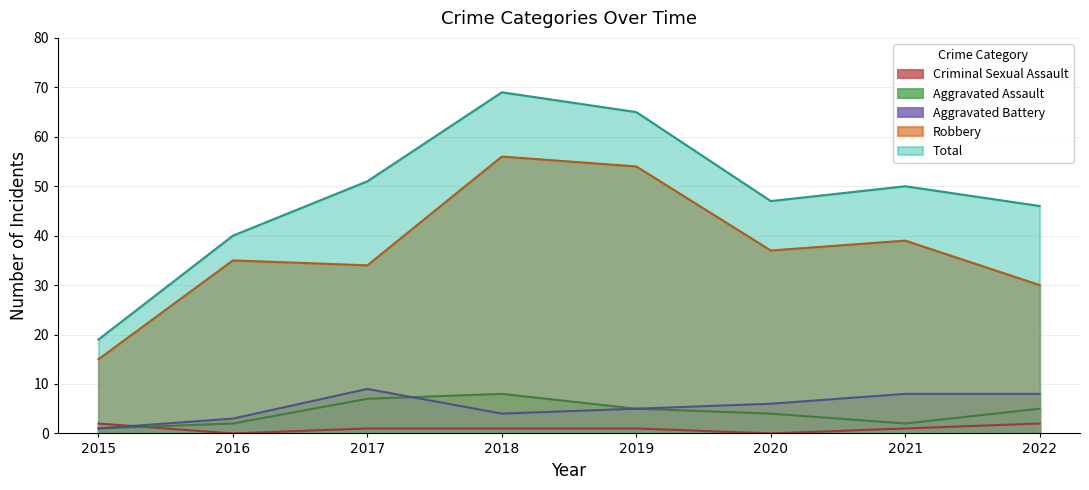

True or false: Aggravated Battery has more than 0 points higher than both neighbors.

True